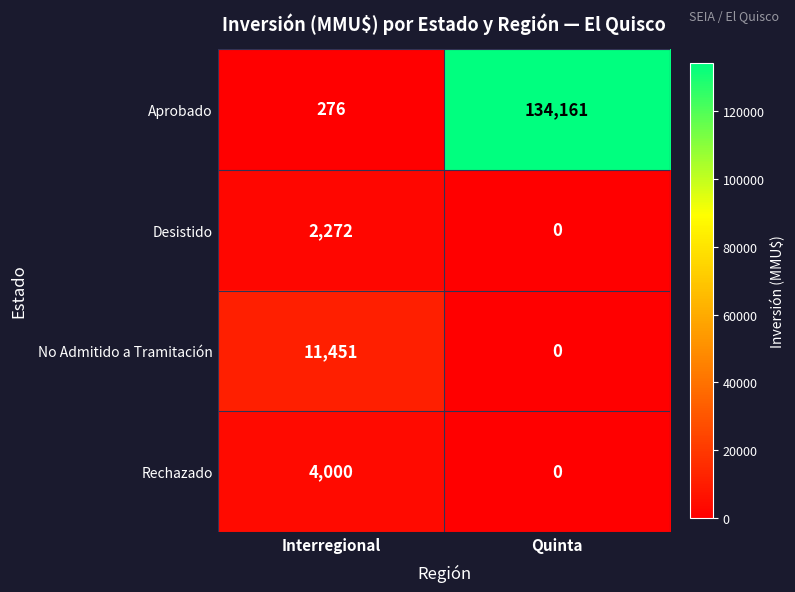

What is the total value across all series at Interregional?

17999